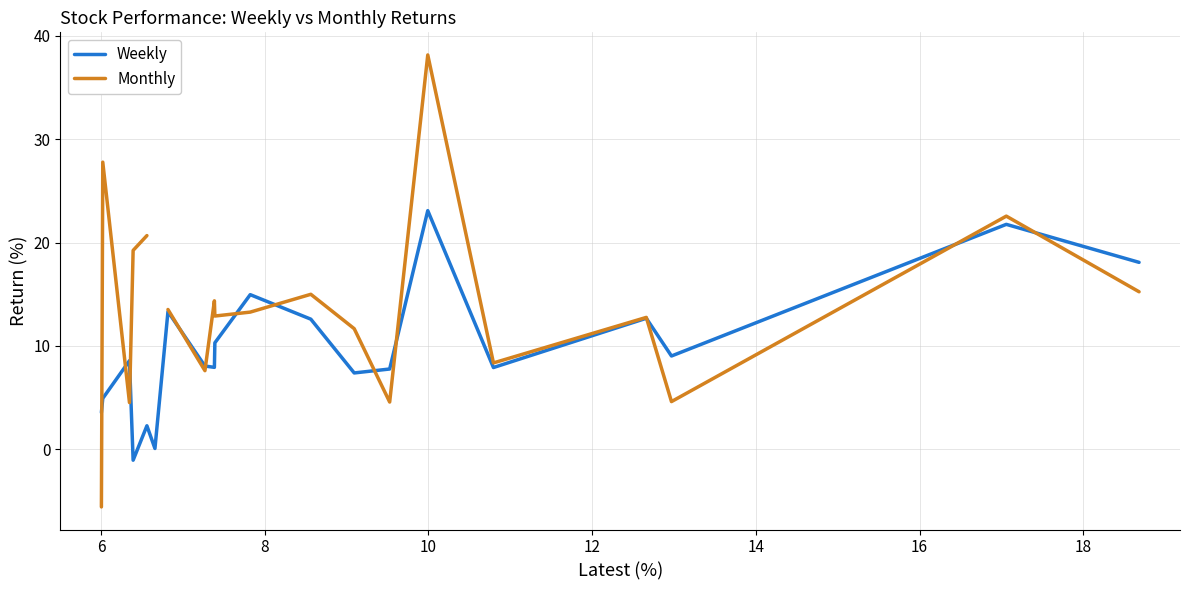

What is the minimum value for Weekly?

-1.1